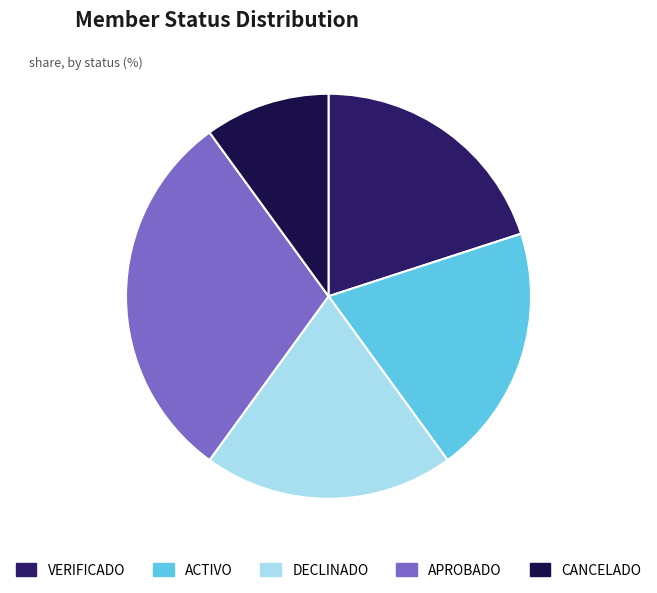

To the nearest percent, what portion does APROBADO represent?

30%